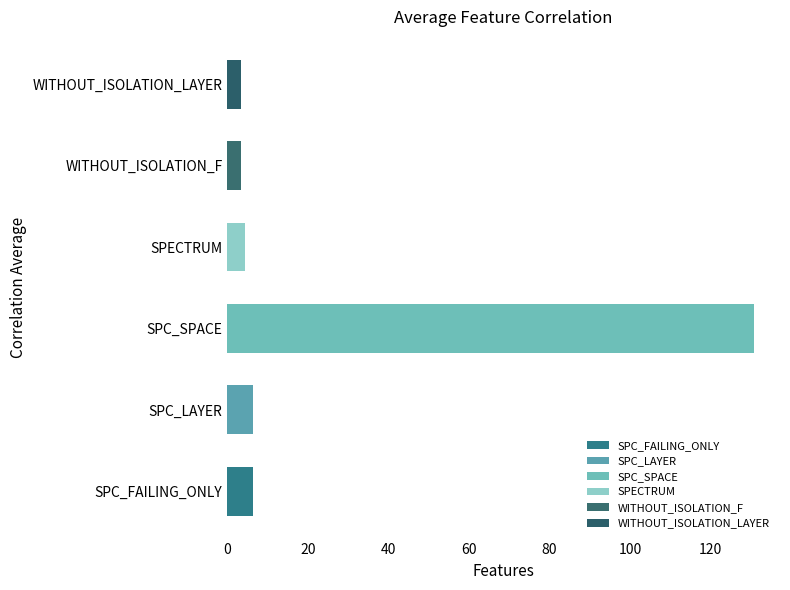

Read the value at SPECTRUM.

4.3